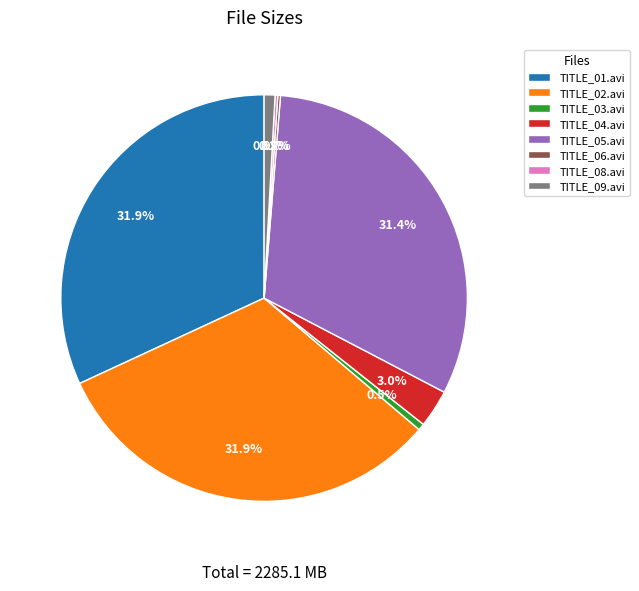

What percentage is NOT represented by TITLE_04.avi?

97.0%